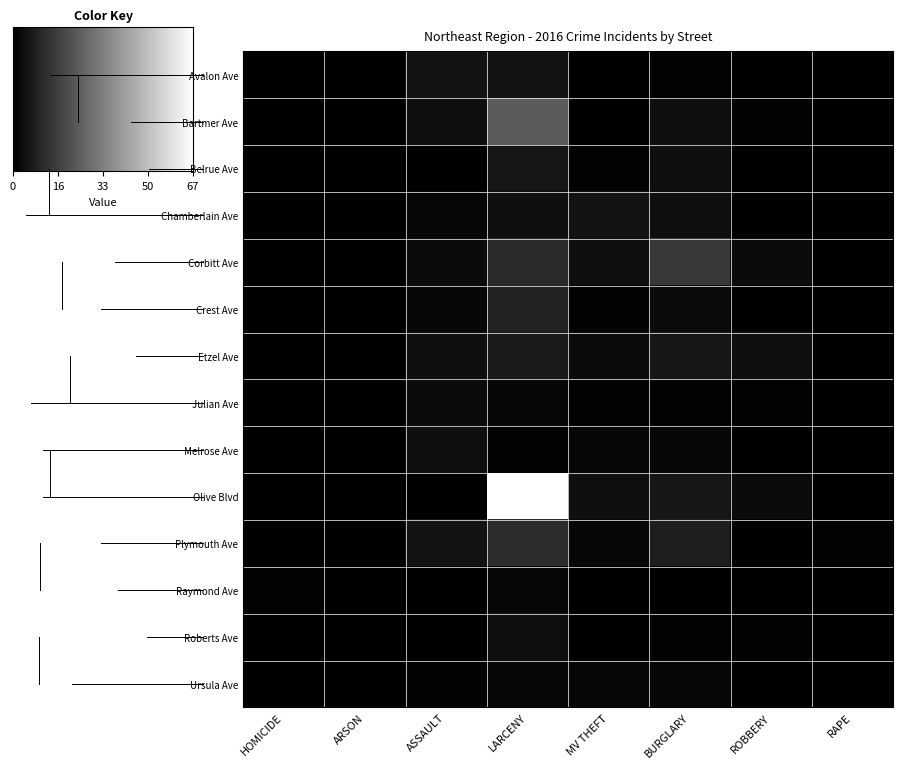

Reading left to right, transcribe all the data shown in this chart.

Avalon Ave: HOMICIDE=0	ARSON=0	ASSAULT=5	LARCENY=5	MV THEFT=0	BURGLARY=1	ROBBERY=0	RAPE=0
Bartmer Ave: HOMICIDE=0	ARSON=0	ASSAULT=4	LARCENY=24	MV THEFT=0	BURGLARY=4	ROBBERY=1	RAPE=0
Belrue Ave: HOMICIDE=0	ARSON=0	ASSAULT=0	LARCENY=6	MV THEFT=1	BURGLARY=4	ROBBERY=0	RAPE=0
Chamberlain Ave: HOMICIDE=0	ARSON=0	ASSAULT=2	LARCENY=4	MV THEFT=5	BURGLARY=4	ROBBERY=0	RAPE=0
Corbitt Ave: HOMICIDE=0	ARSON=0	ASSAULT=3	LARCENY=11	MV THEFT=4	BURGLARY=15	ROBBERY=3	RAPE=0
Crest Ave: HOMICIDE=0	ARSON=0	ASSAULT=2	LARCENY=9	MV THEFT=1	BURGLARY=3	ROBBERY=0	RAPE=0
Etzel Ave: HOMICIDE=0	ARSON=0	ASSAULT=4	LARCENY=7	MV THEFT=3	BURGLARY=6	ROBBERY=4	RAPE=0
Julian Ave: HOMICIDE=0	ARSON=0	ASSAULT=3	LARCENY=2	MV THEFT=1	BURGLARY=1	ROBBERY=1	RAPE=0
Melrose Ave: HOMICIDE=0	ARSON=0	ASSAULT=4	LARCENY=1	MV THEFT=2	BURGLARY=2	ROBBERY=0	RAPE=0
Olive Blvd: HOMICIDE=0	ARSON=0	ASSAULT=0	LARCENY=67	MV THEFT=4	BURGLARY=6	ROBBERY=3	RAPE=0
Plymouth Ave: HOMICIDE=0	ARSON=0	ASSAULT=5	LARCENY=12	MV THEFT=2	BURGLARY=8	ROBBERY=0	RAPE=1
Raymond Ave: HOMICIDE=1	ARSON=0	ASSAULT=0	LARCENY=2	MV THEFT=0	BURGLARY=0	ROBBERY=0	RAPE=0
Roberts Ave: HOMICIDE=0	ARSON=0	ASSAULT=0	LARCENY=4	MV THEFT=0	BURGLARY=1	ROBBERY=1	RAPE=0
Ursula Ave: HOMICIDE=0	ARSON=0	ASSAULT=1	LARCENY=2	MV THEFT=2	BURGLARY=2	ROBBERY=0	RAPE=0